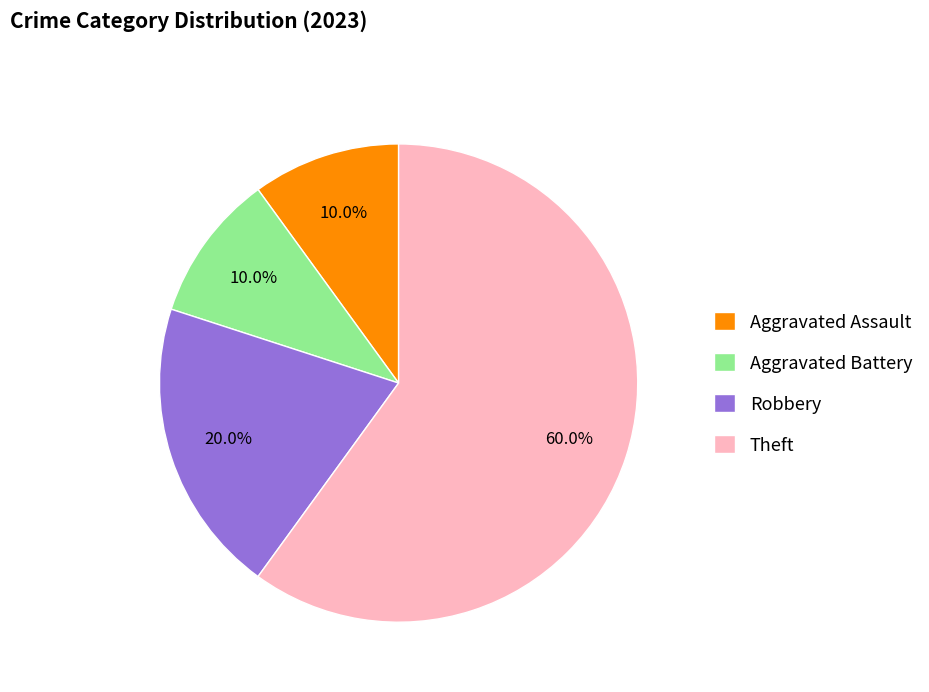

To the nearest percent, what percentage of the pie is Aggravated Assault?

10%